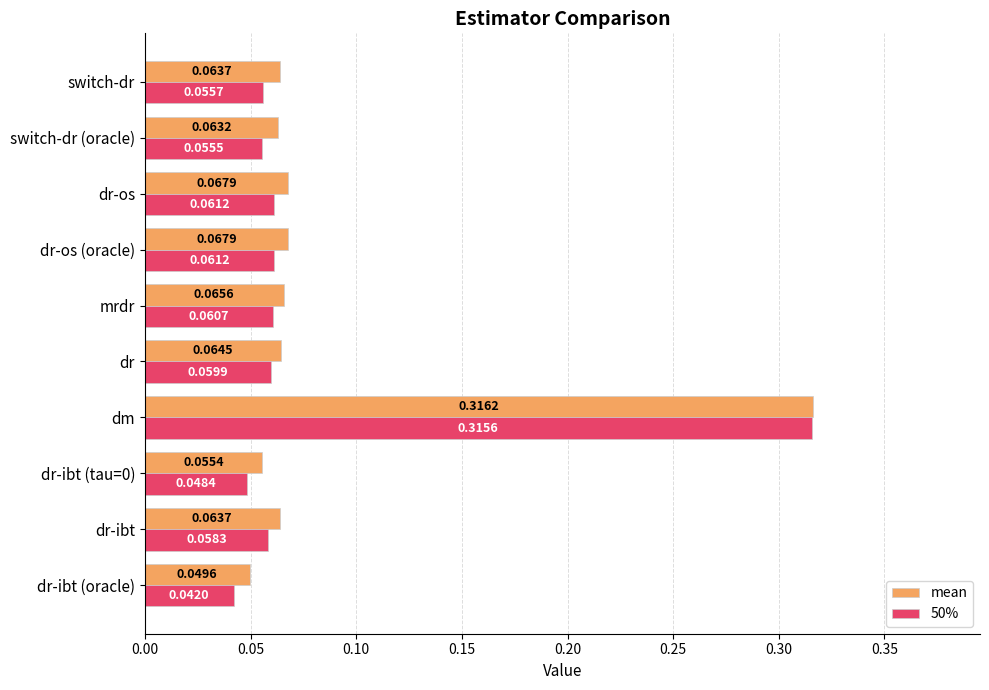

What are all the series names shown in the legend?

mean, 50%